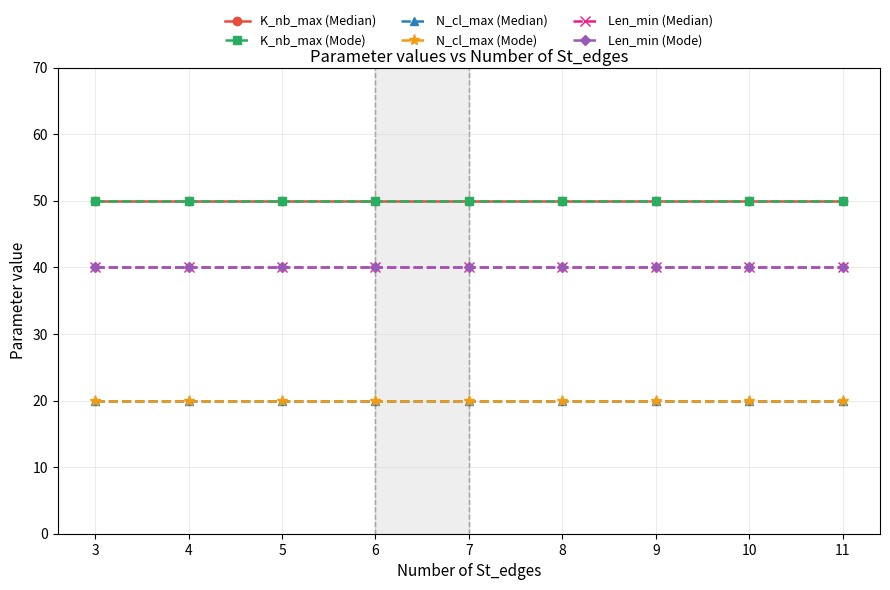

Which series has the largest range (max minus min)?

K_nb_max (Median)